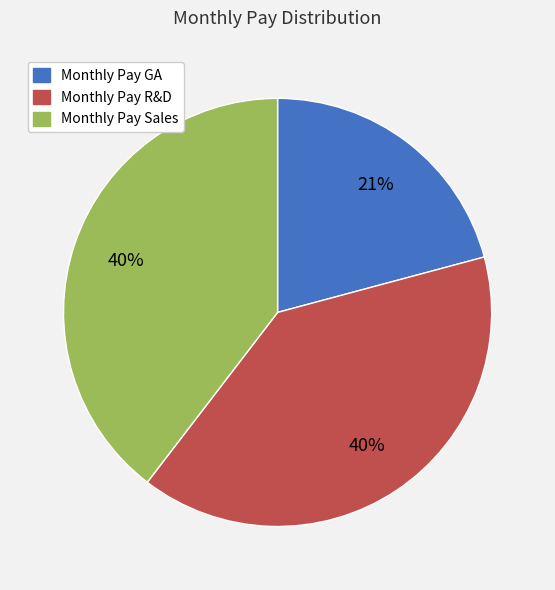

Is it true that Monthly Pay Sales is 40% of the pie?

True